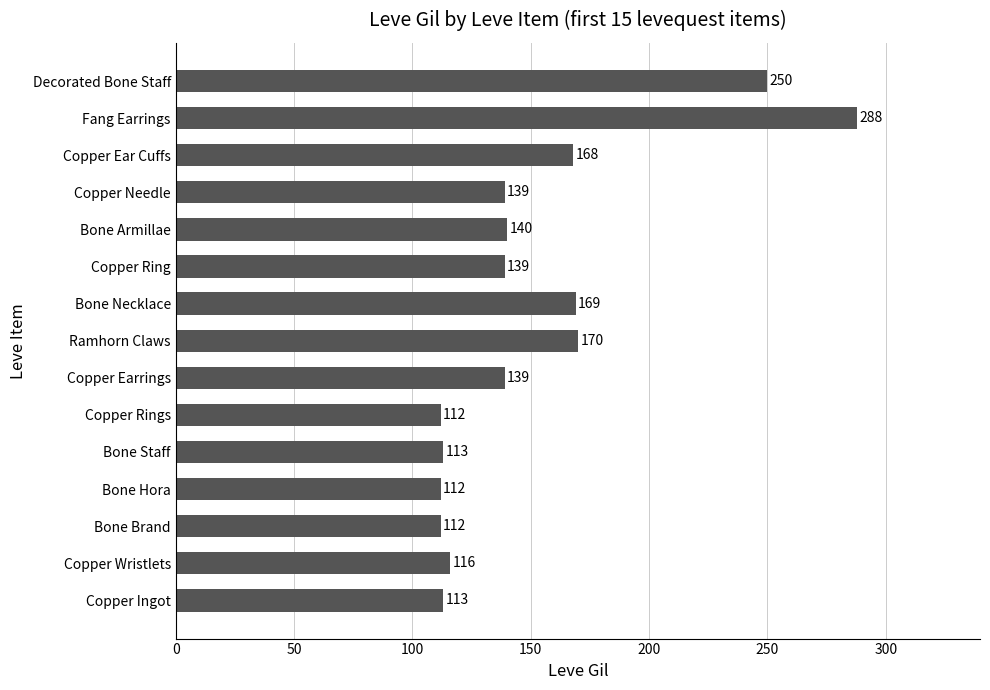

At which label is the value closest to 200?

Ramhorn Claws